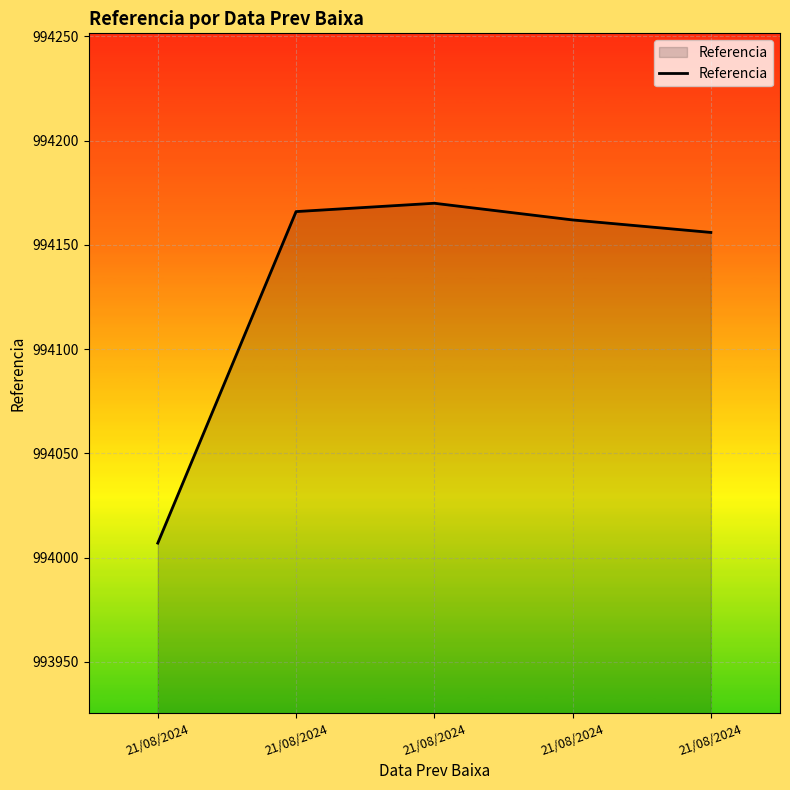

Is it true that the value at 21/08/2024 is 1428760?

False